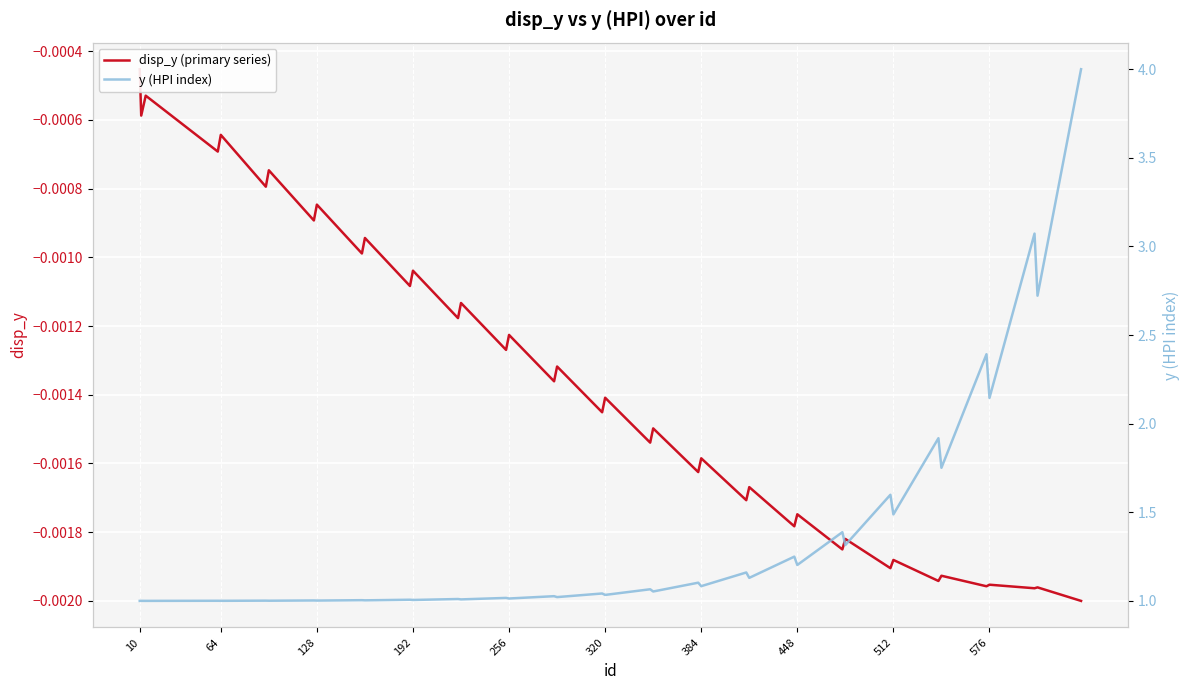

True or false: disp_y (primary series) has a value of -0.0 at 384.

False